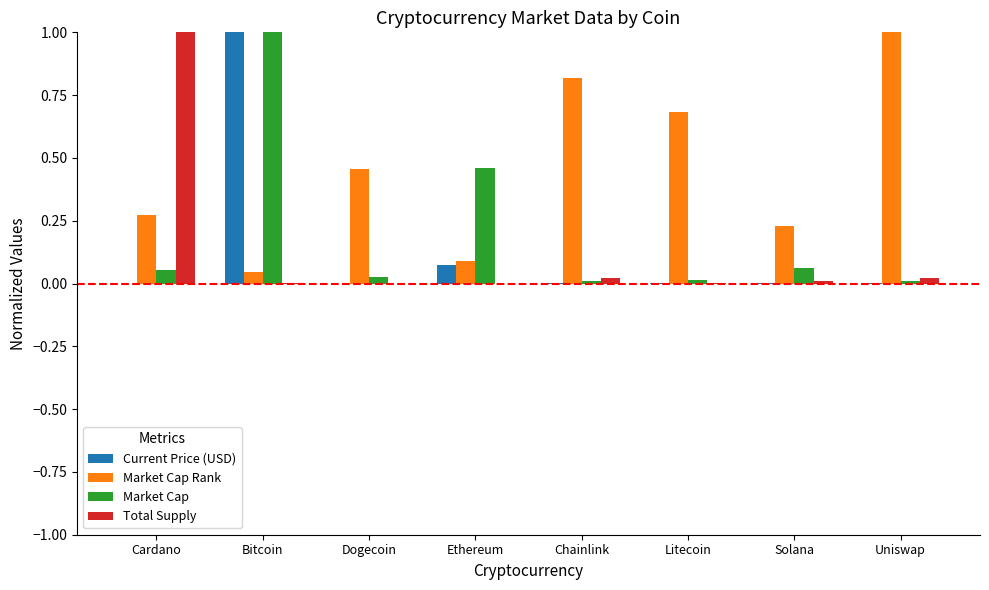

At which category is the sum across all series the highest?

Bitcoin